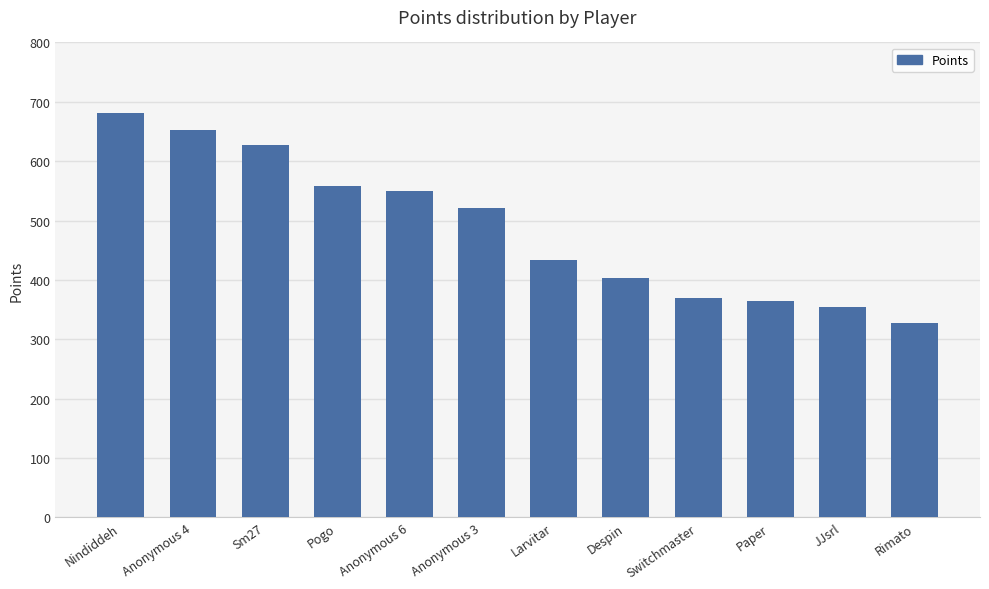

At which label does the data first exceed 521?

Nindiddeh